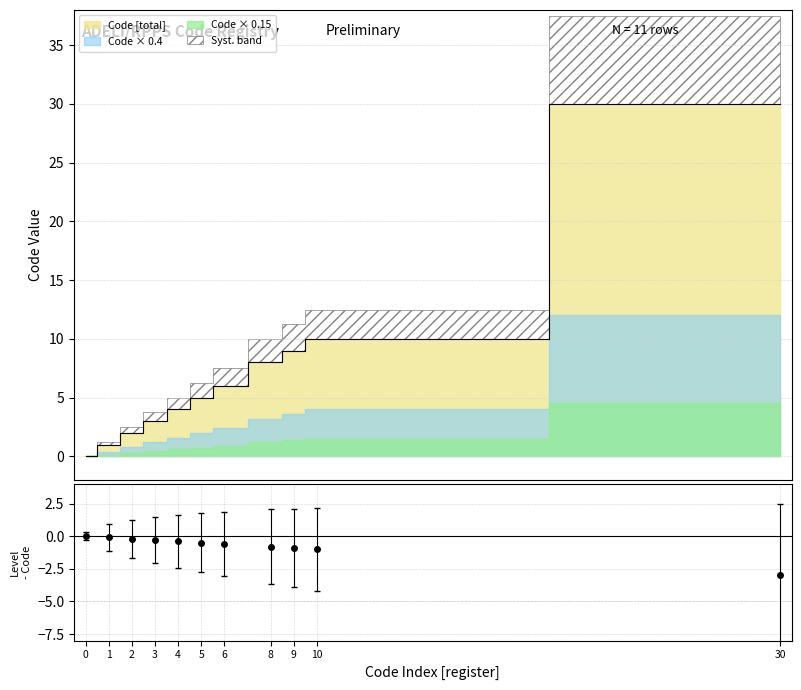

True or false: the data has more than 0 interior local peaks.

False